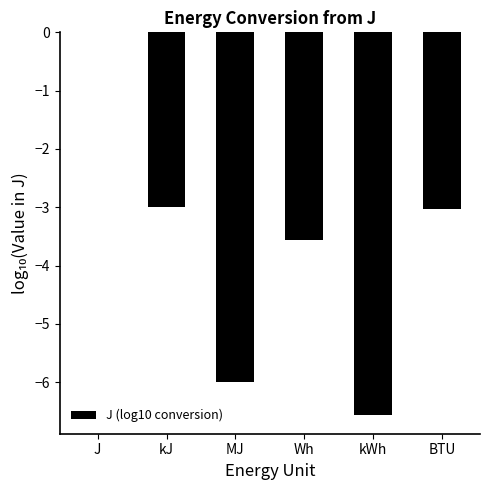

How many categories are shown in the chart?

6